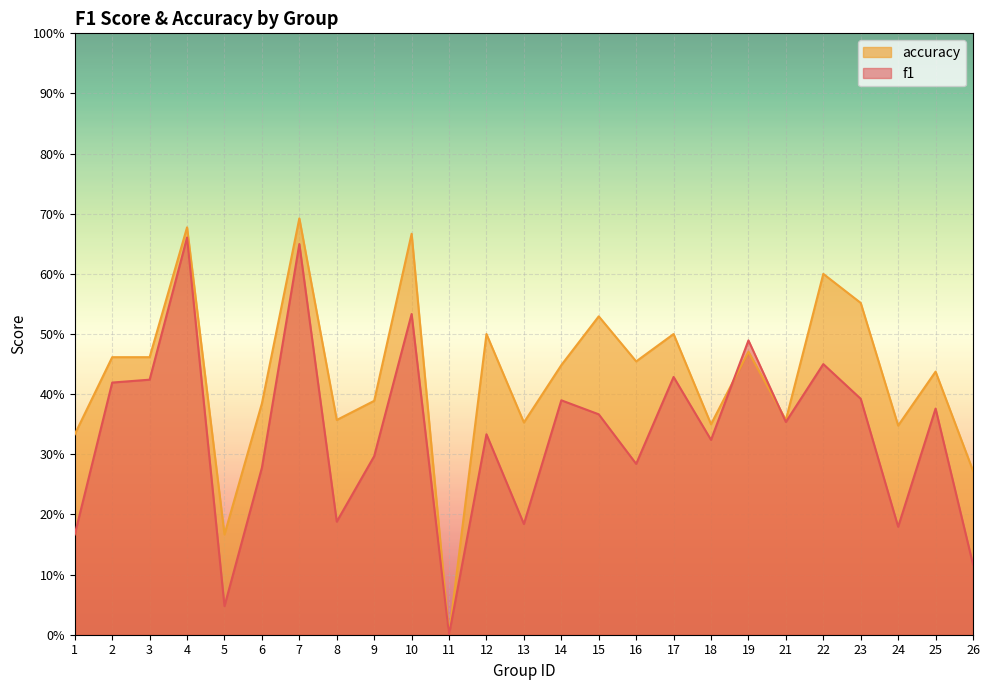

In accuracy, how many points are higher than both neighbors (excluding endpoints)?

9